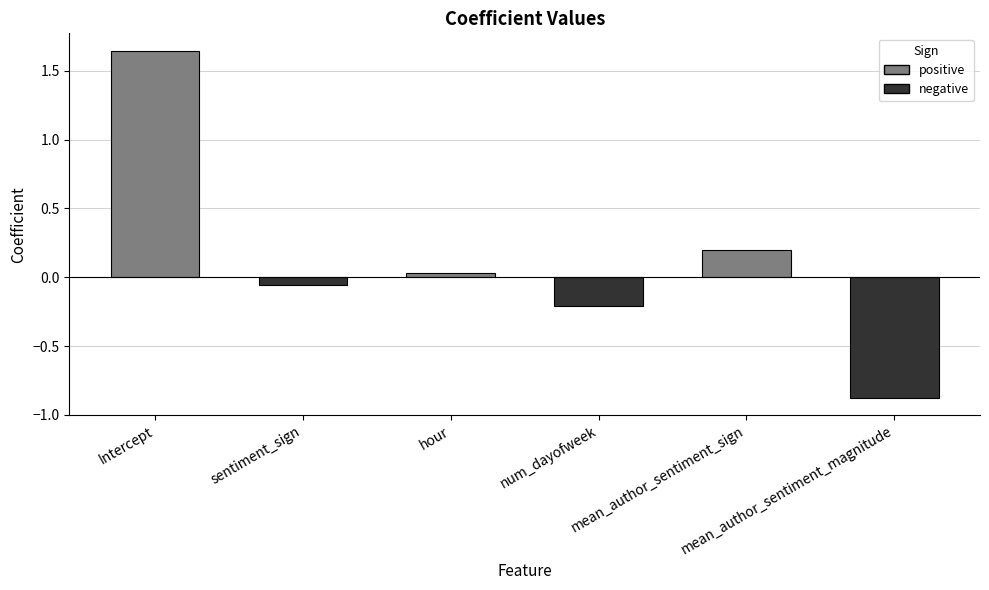

What is the smallest value displayed?

-0.9